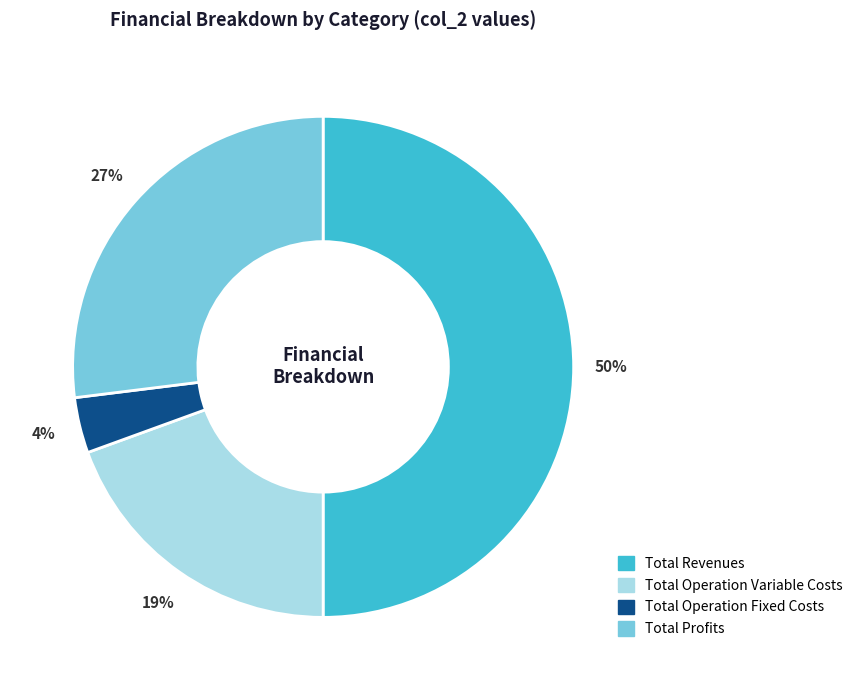

Count the number of slices in the pie.

4